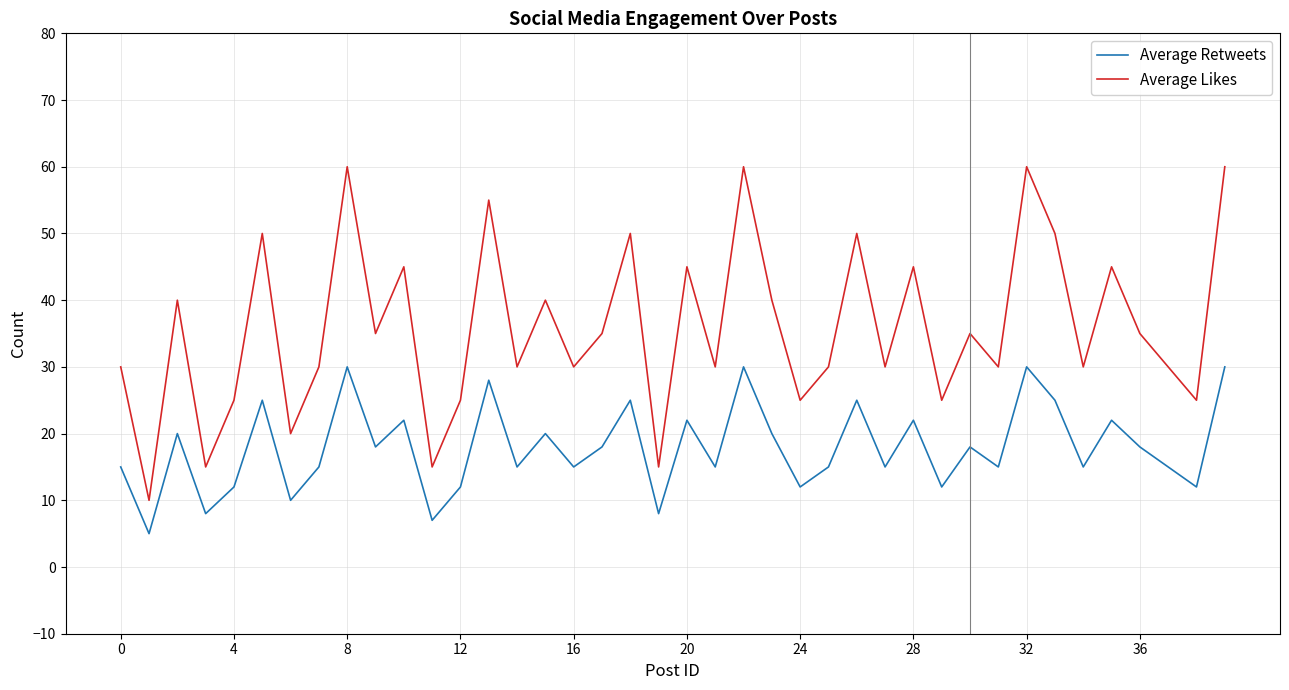

Rank the series by their average value, from lowest to highest.

Average Retweets, Average Likes